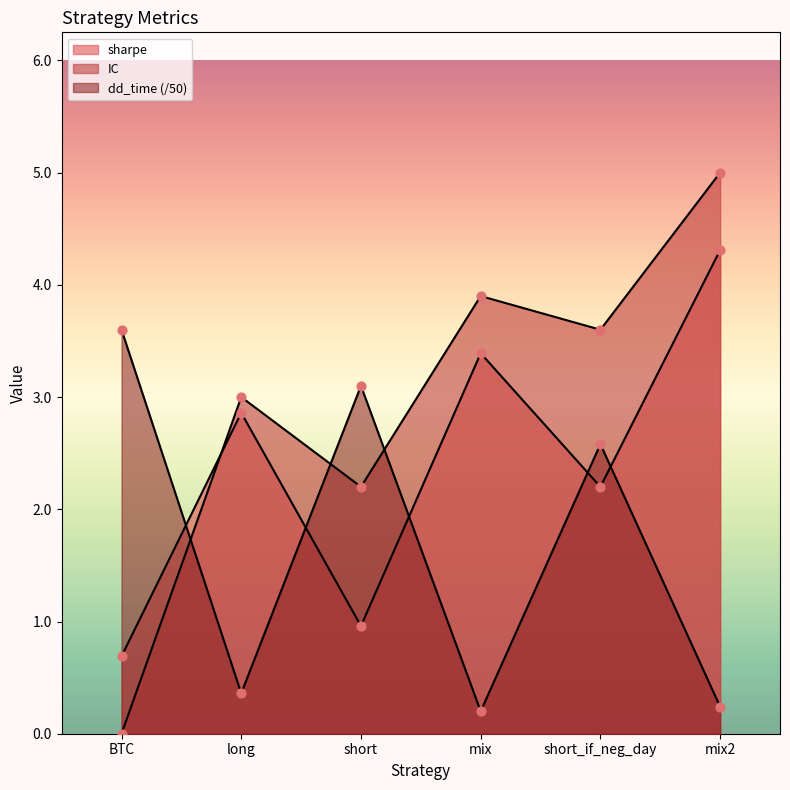

Which series contains the lowest Y value?

IC